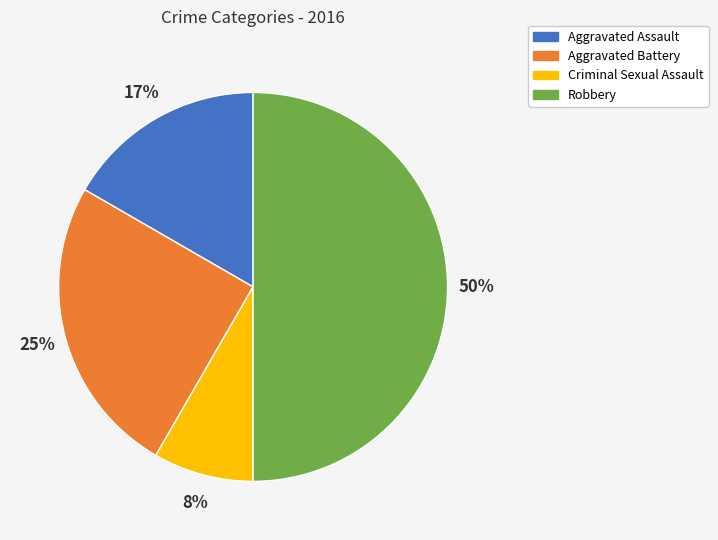

Is the sum of Aggravated Assault and Criminal Sexual Assault greater than half?

No